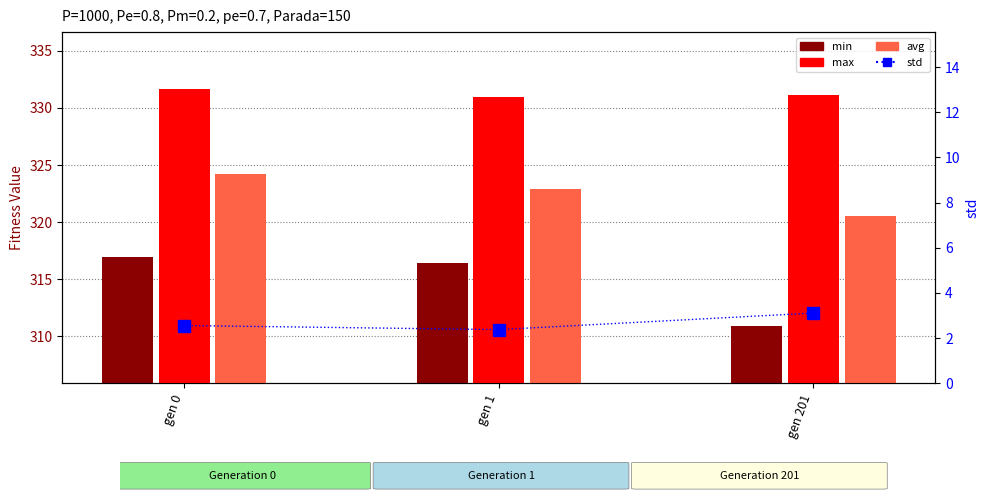

How many values in the max series are below 331?

1